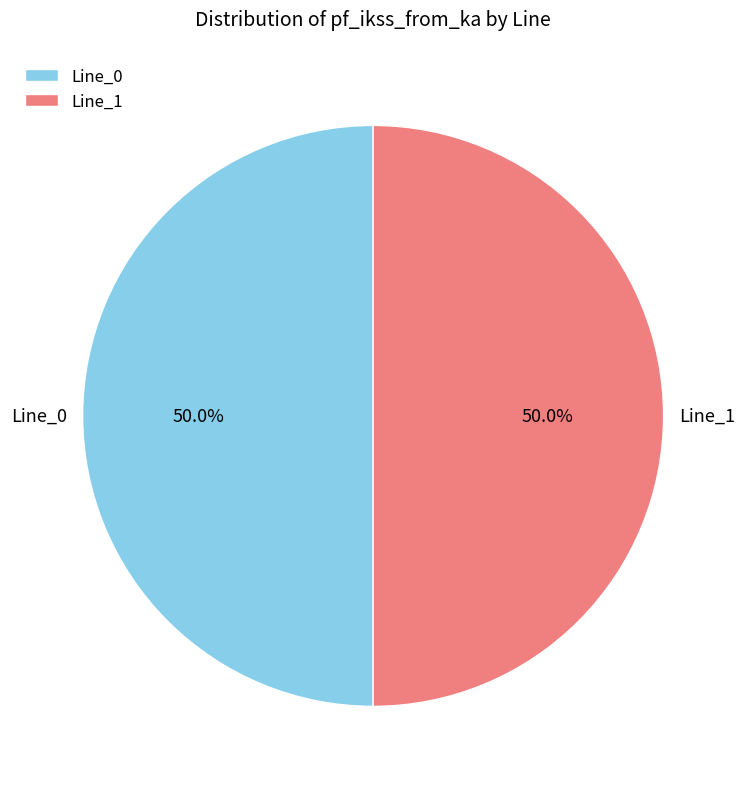

What portion of the pie excludes Line_0?

50.0%